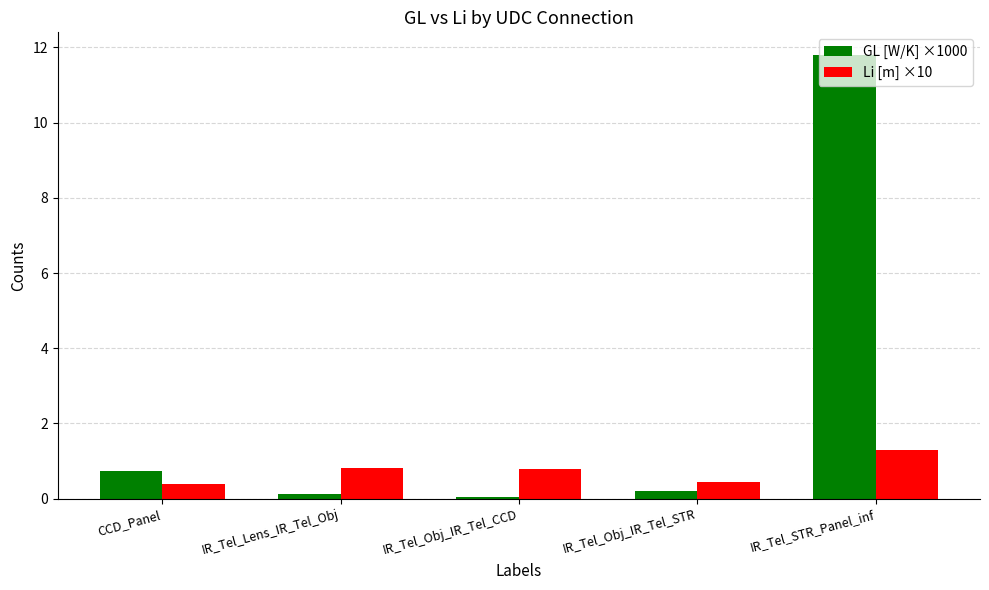

What is the greatest value displayed?

11.8